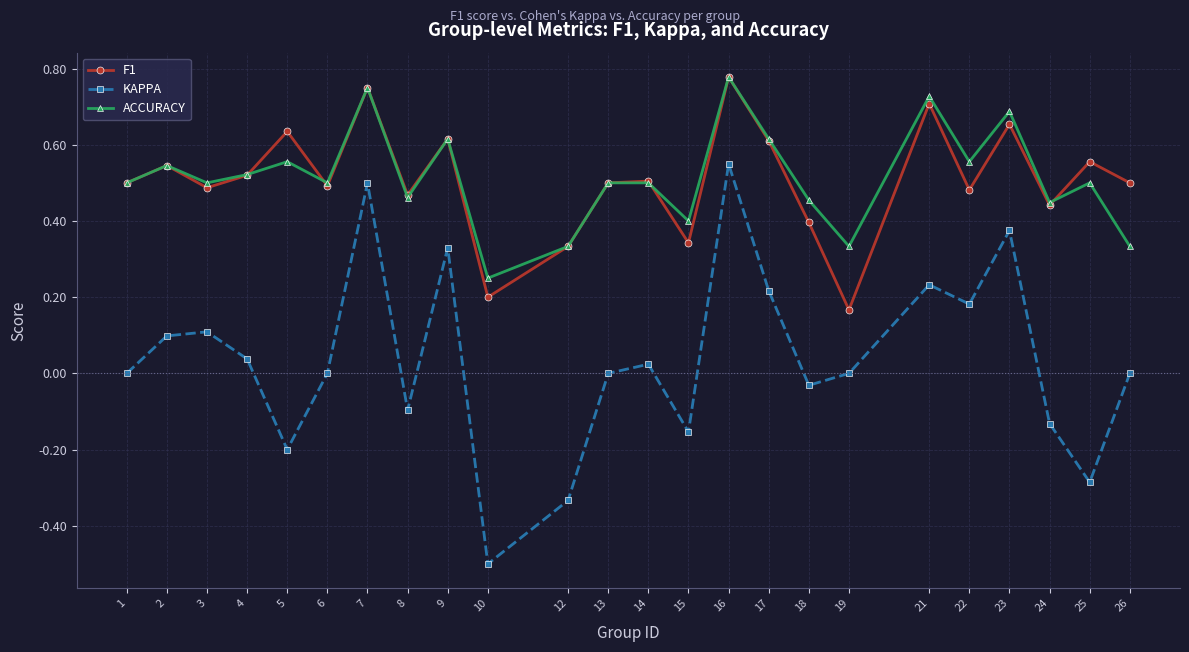

Where is F1 nearest to the value 0?

19